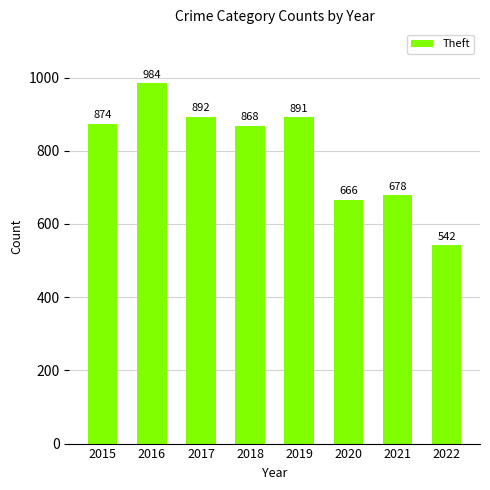

At which category does the chart reach its minimum across all series?

2022